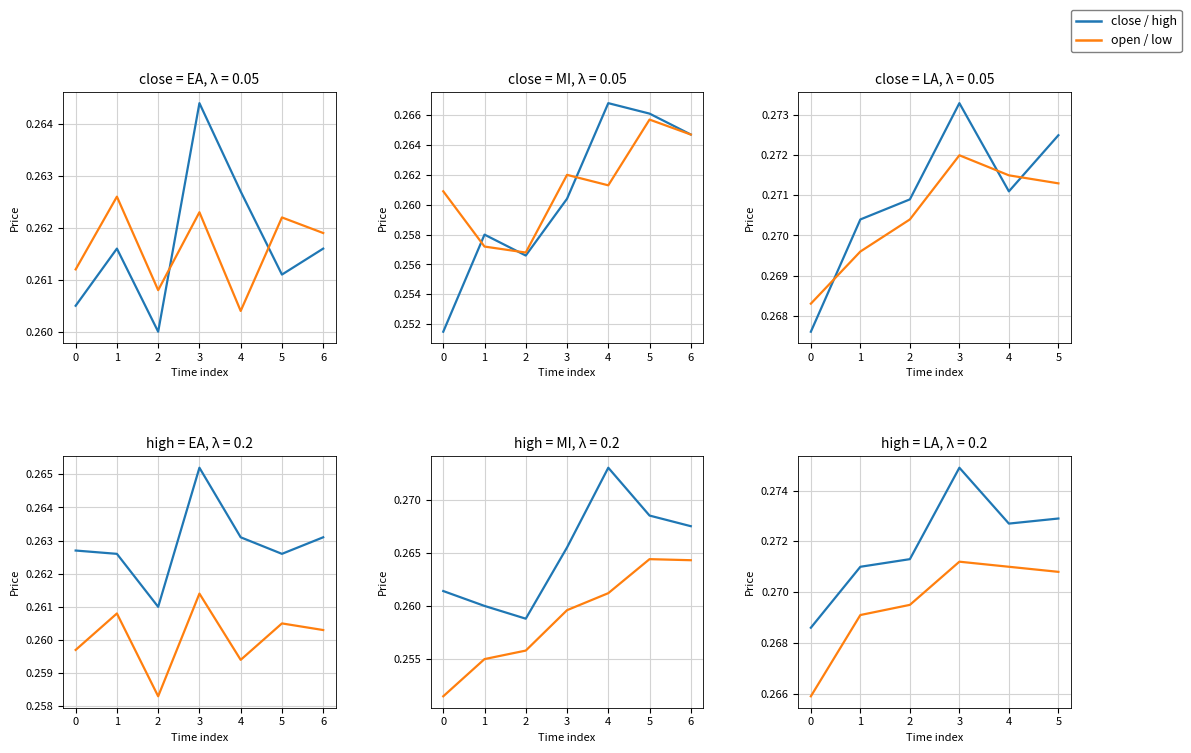

Count the number of categories in the chart.

6